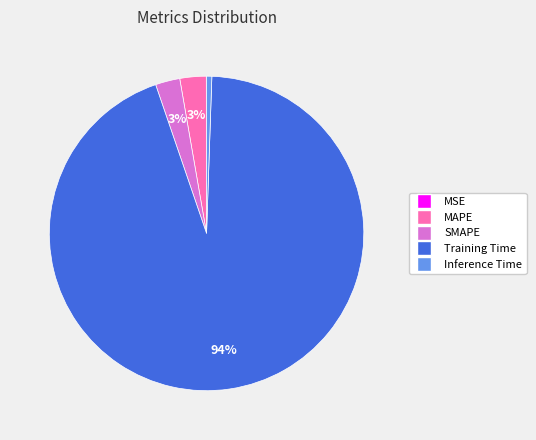

Which category accounts for the majority?

Training Time